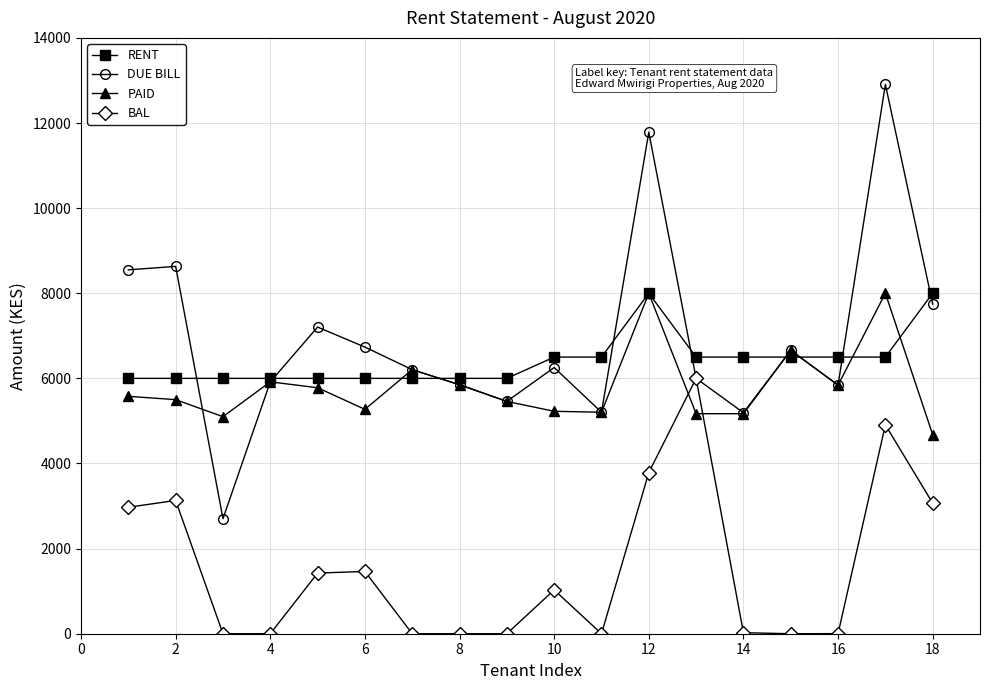

True or false: PAID has more than 0 interior local peaks.

True